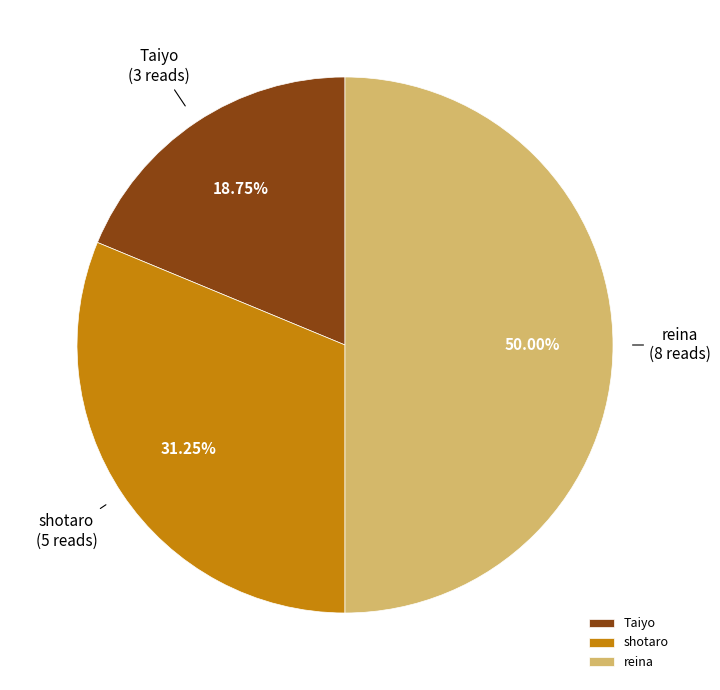

Which has a higher value, shotaro or Taiyo?

shotaro